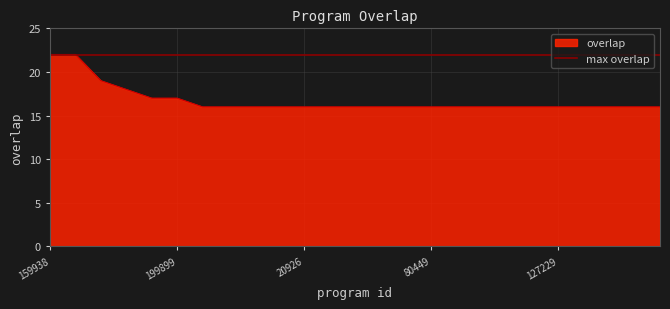

What is the maximum value shown in the chart?

22